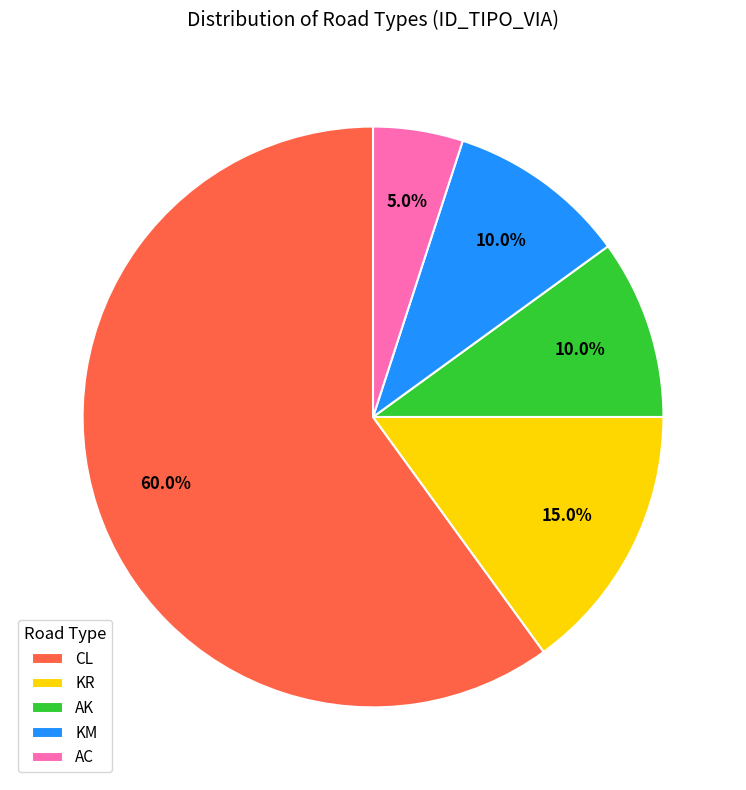

To the nearest percent, what is the average slice percentage?

20%